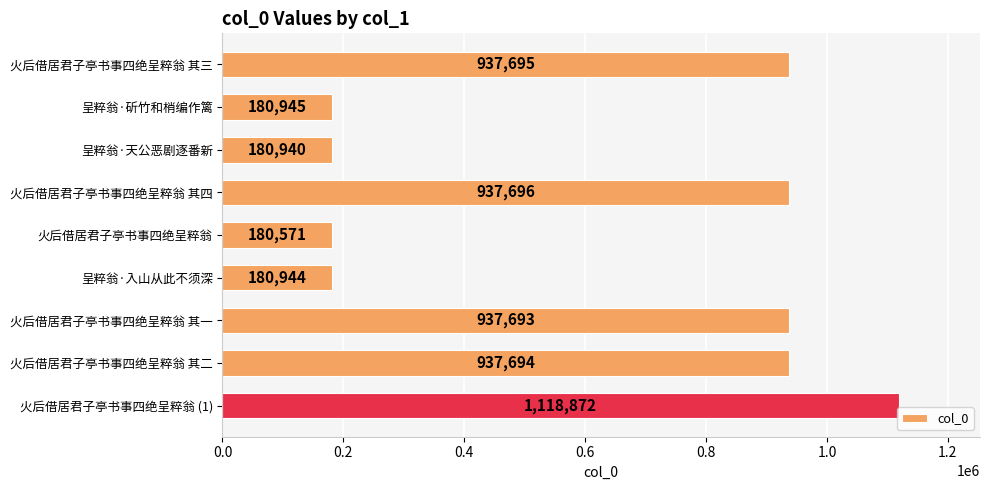

Which category has the highest value across all series?

火后借居君子亭书事四绝呈粹翁 (1)